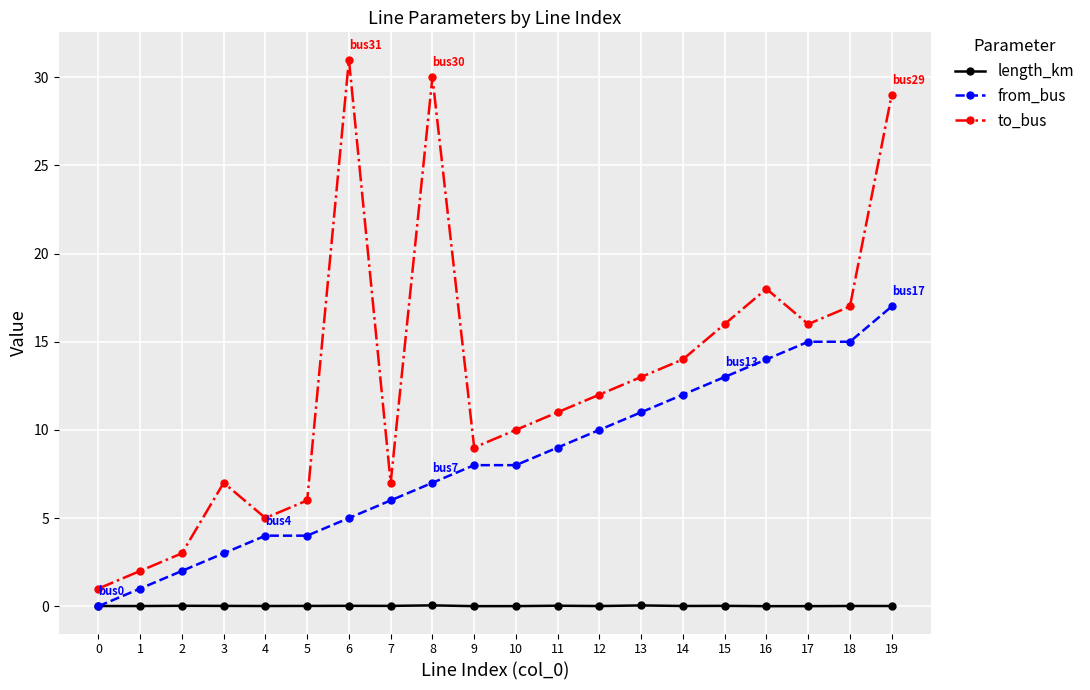

Between 7 and 8, which series saw the biggest shift?

to_bus